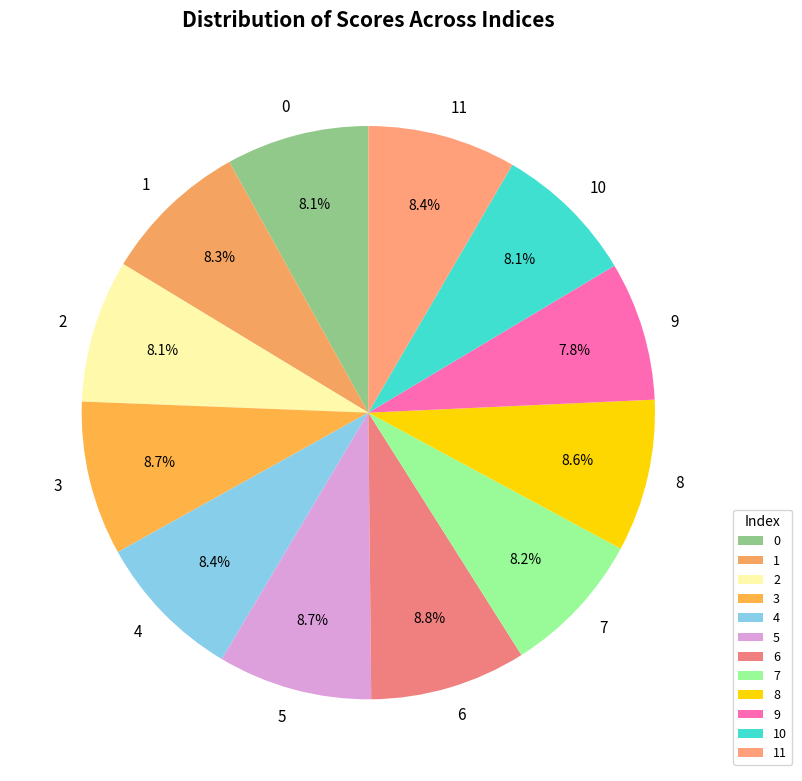

How many slices are in this pie chart?

12